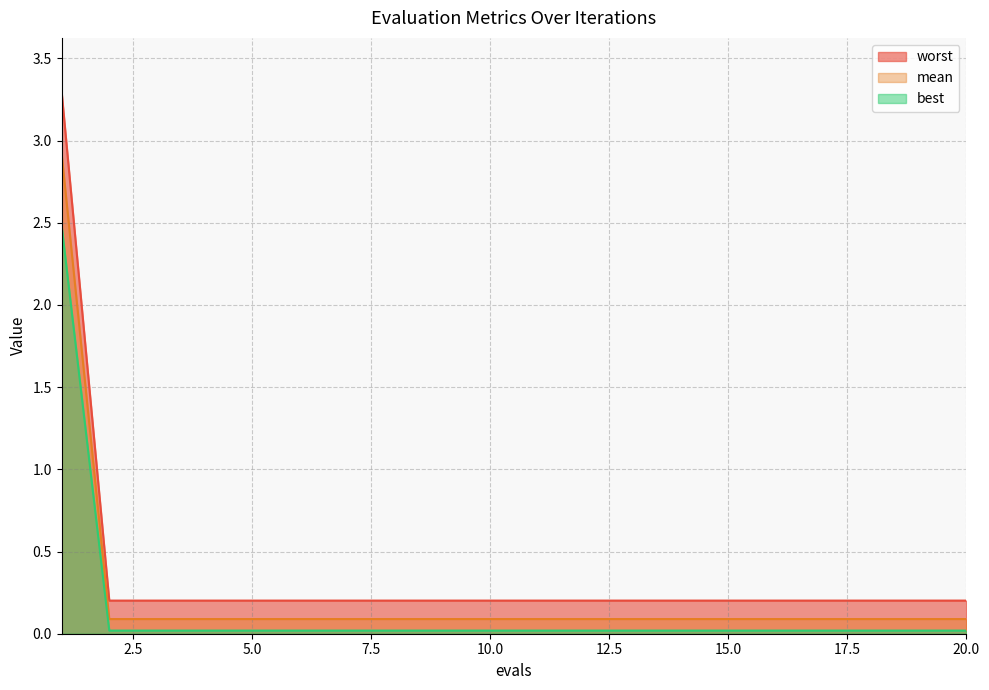

At 5, list the series in order from smallest to largest.

mean, best, worst